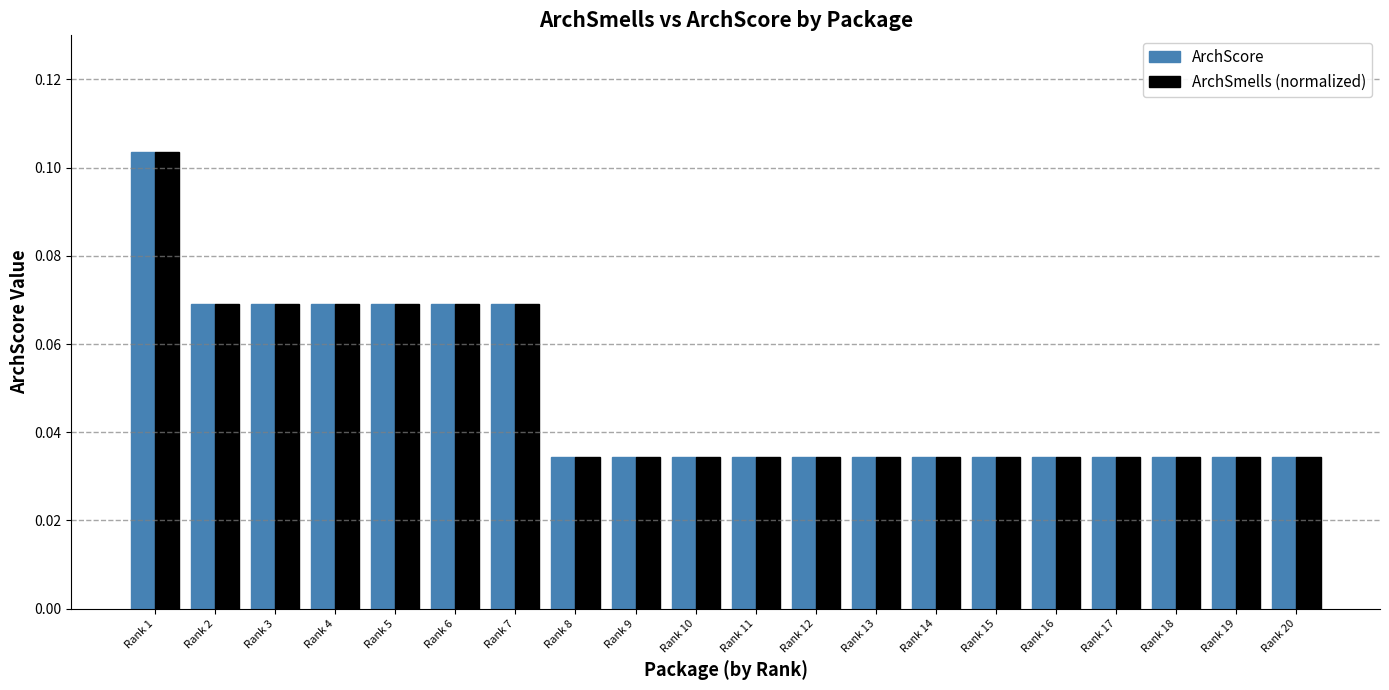

Count the ArchSmells (normalized) values in the range 0 to 1.

20